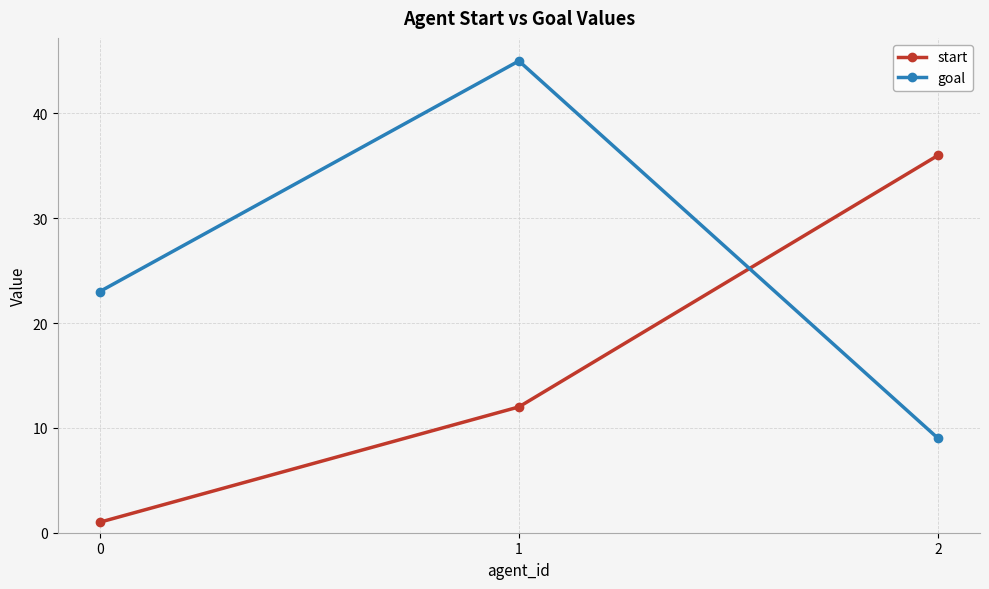

Is it true that start equals 36 at 2?

True